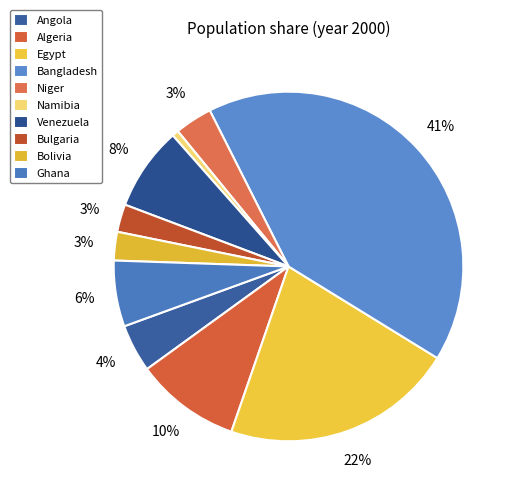

How many segments does this pie chart have?

10